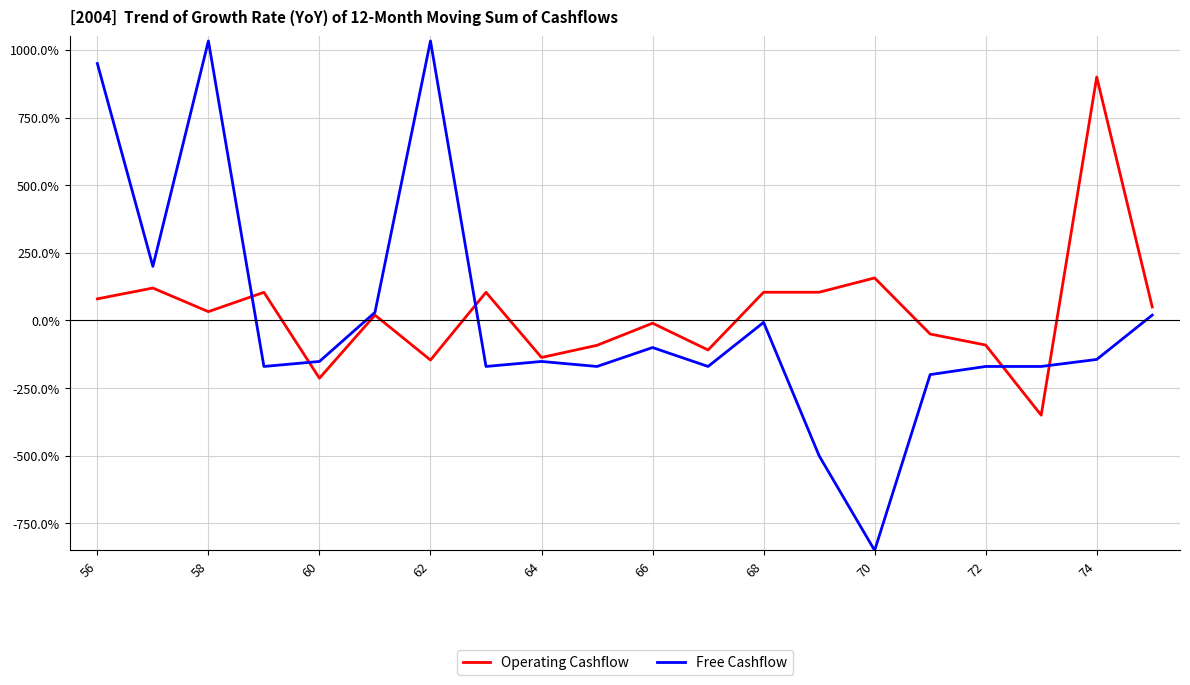

Which series has the largest total across all categories?

Operating Cashflow